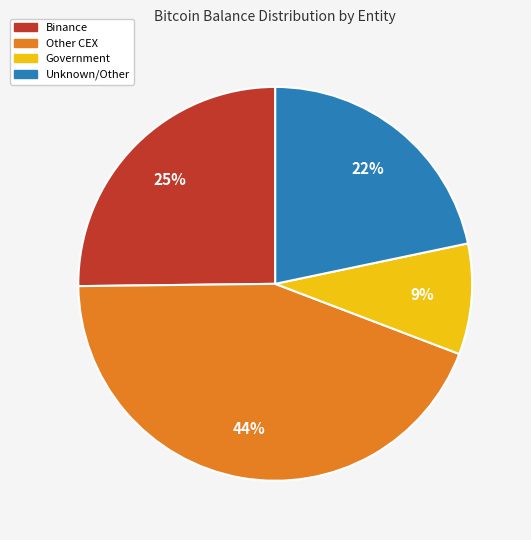

Does any single category account for the majority?

No